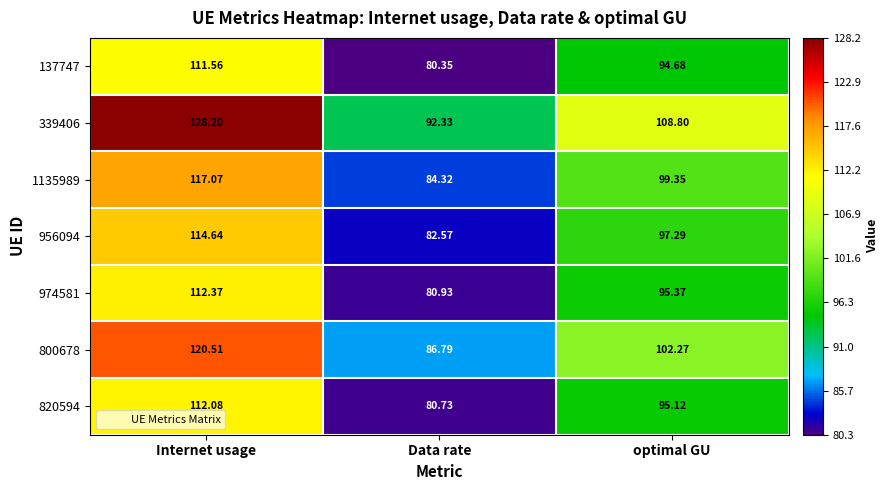

At which label is 974581 closest to 96?

optimal GU